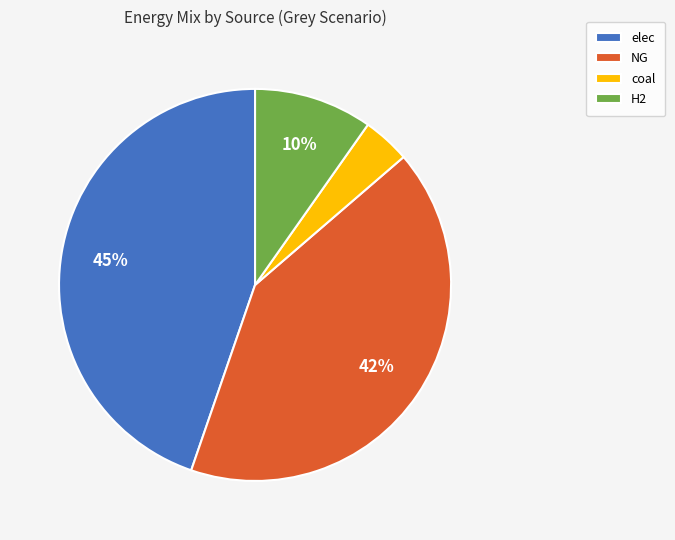

Between NG and H2, which is larger?

NG